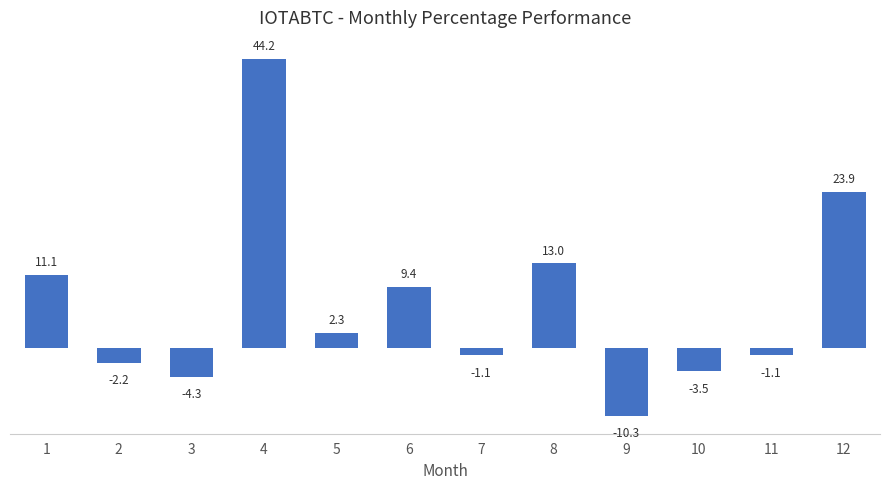

What is the value of the 11th bar from the left?

-1.1